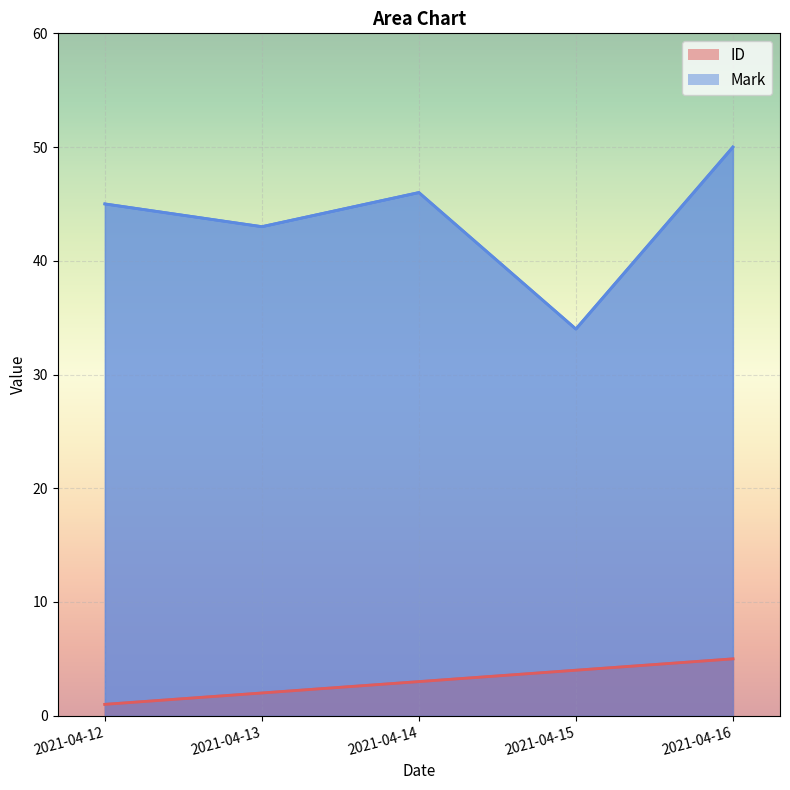

True or false: ID has a value of 1 at 2021-04-12.

False